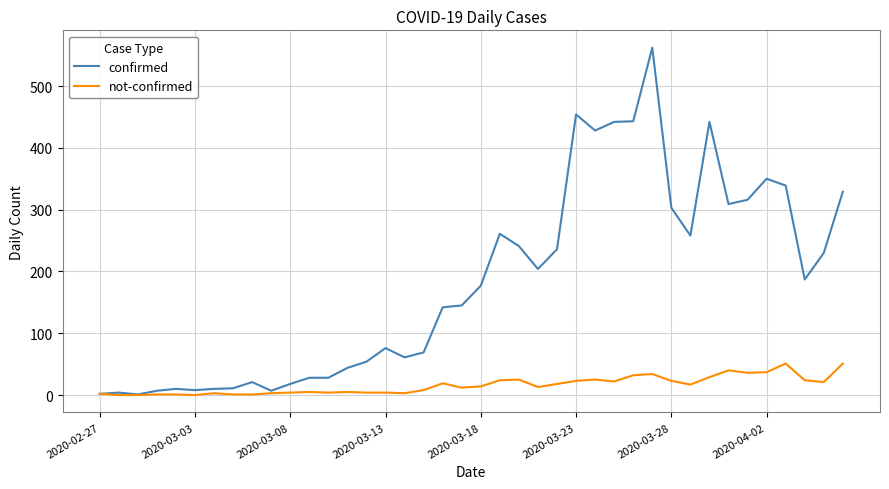

Which series has the widest spread of values?

confirmed